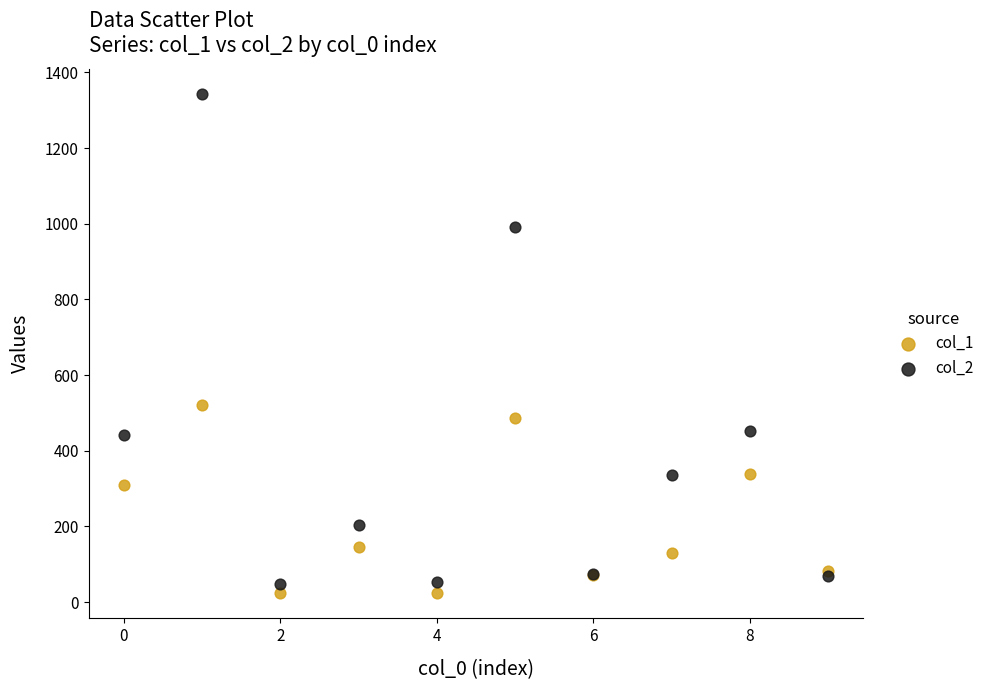

Which series has the widest spread of Y values?

col_2